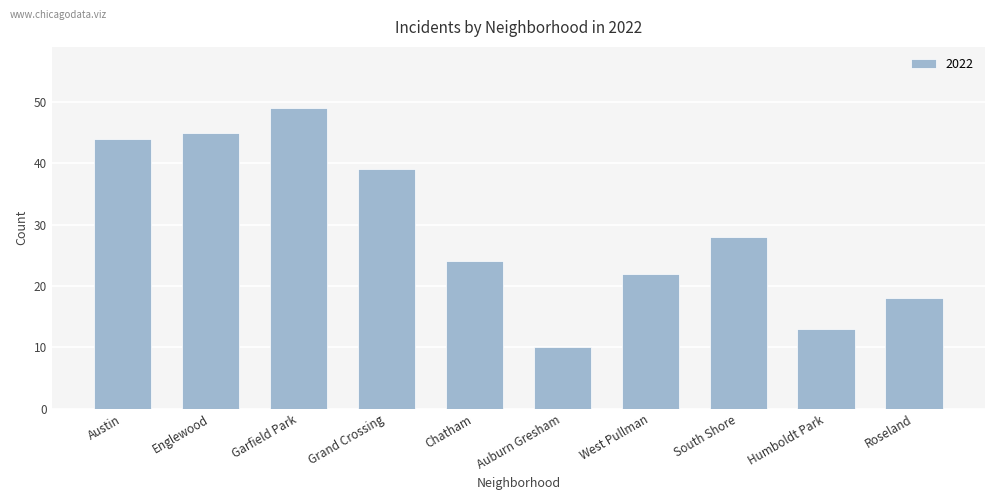

Between Chatham and Humboldt Park, which is larger?

Chatham